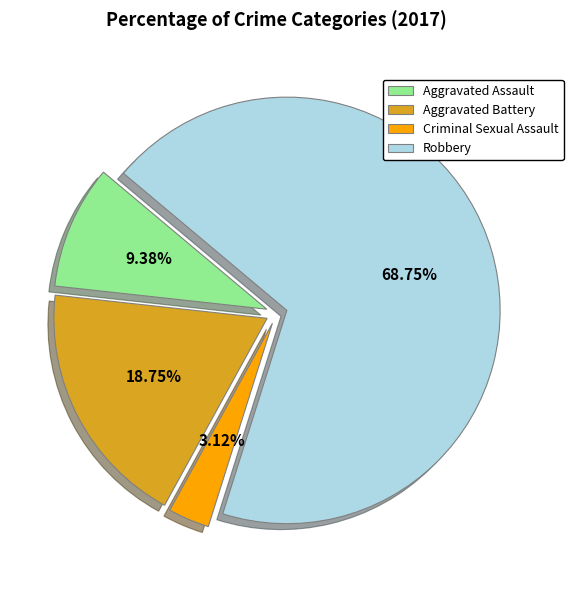

Which slice represents more than half of the pie?

Robbery